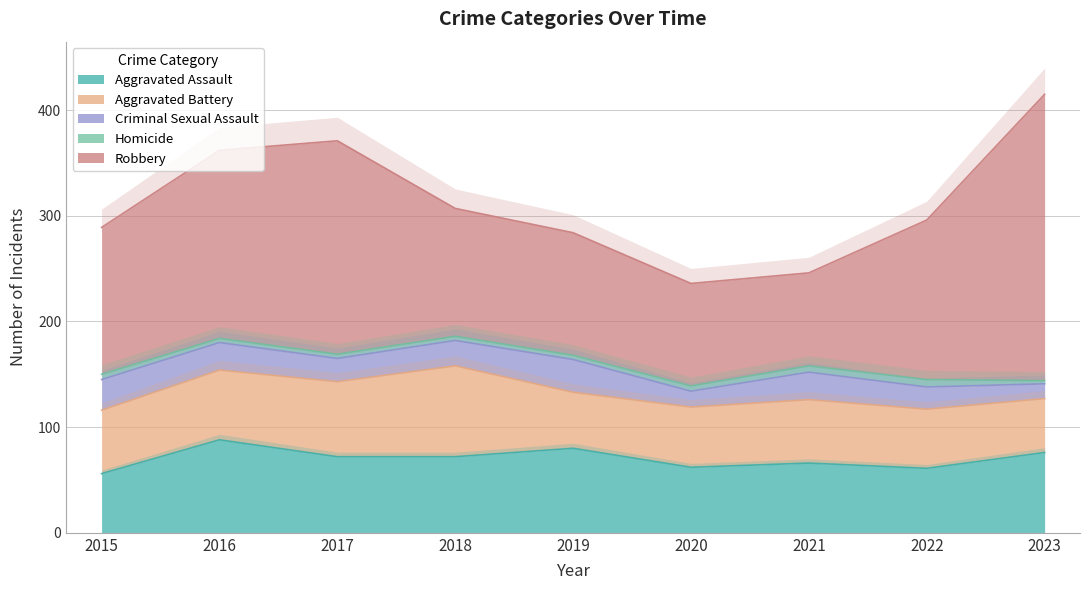

What is the difference between the second highest and second lowest values in the Aggravated Assault series?

19